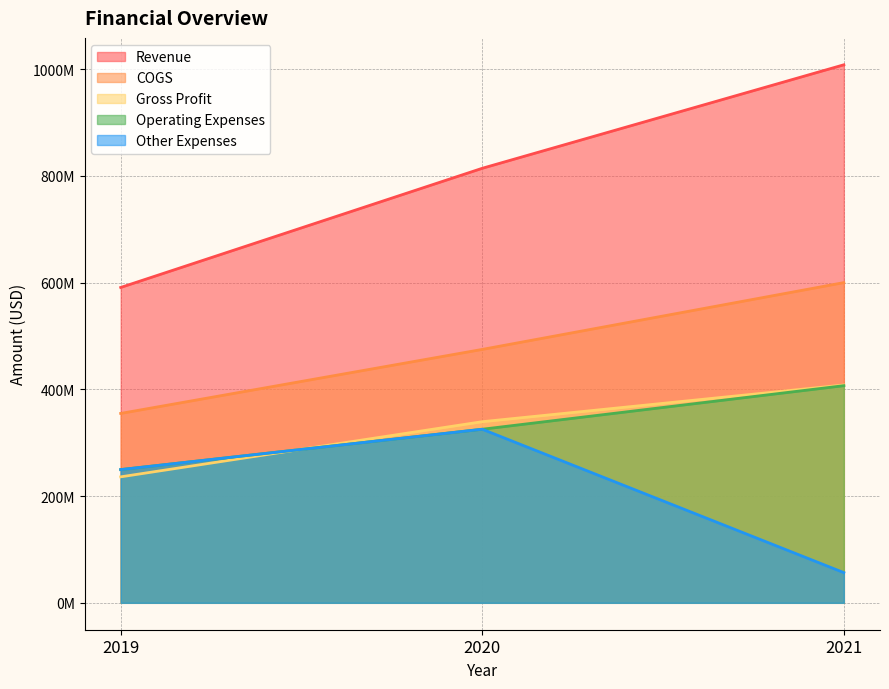

What is the value of the COGS point at the 1st from the left?

354821000